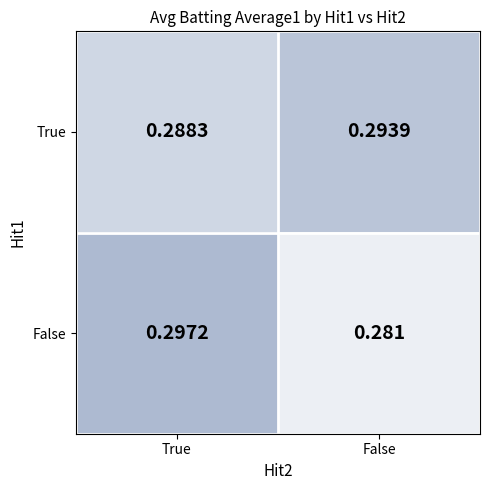

Which category has the lowest value in the False series?

False